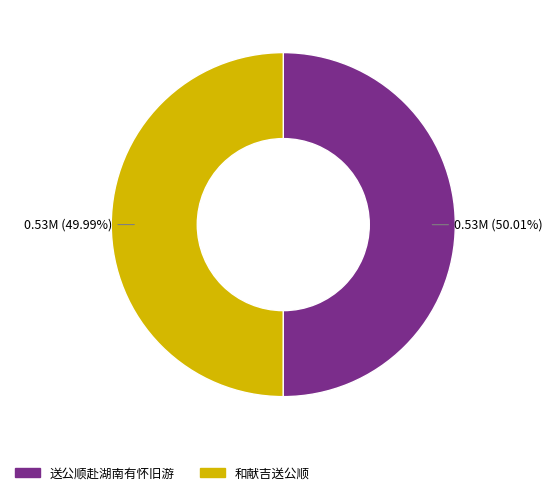

Combined, do 送公顺赴湖南有怀旧游 and 和献吉送公顺 account for over 50%?

Yes